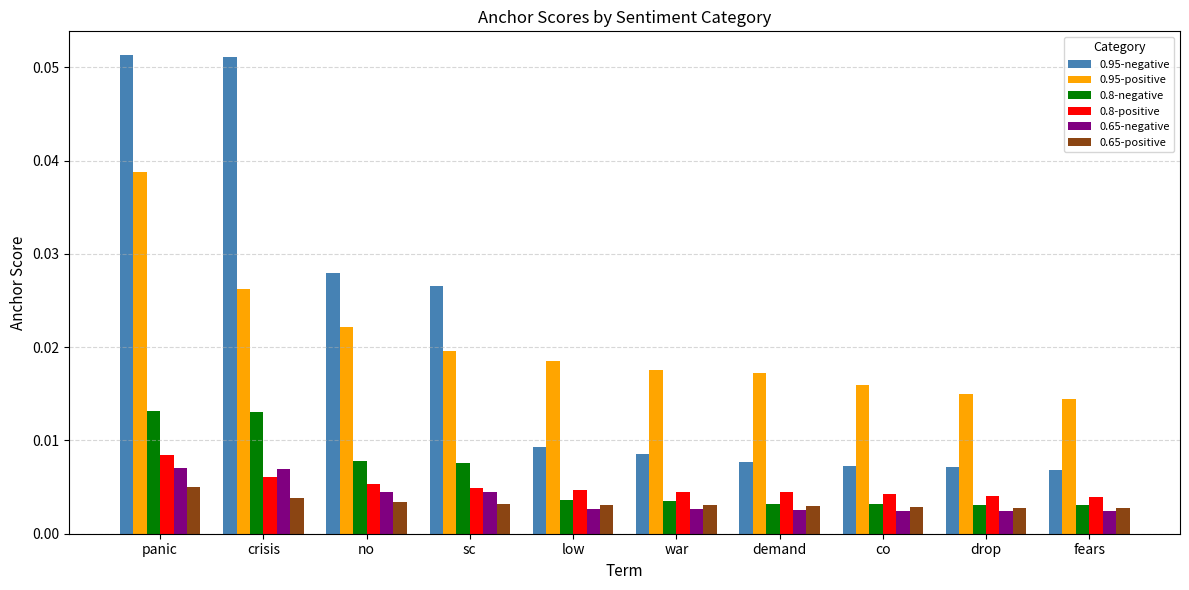

Count the 0.95-negative values in the range 0 to 1.

10